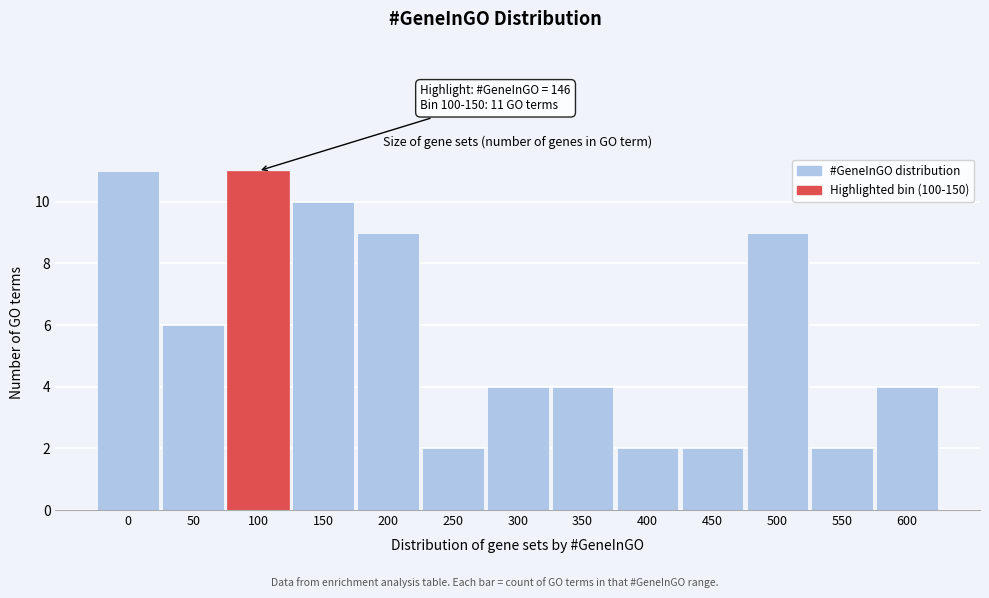

Reading left to right, transcribe all the data shown in this chart.

11	6	11	10	9	2	4	4	2	2	9	2	4